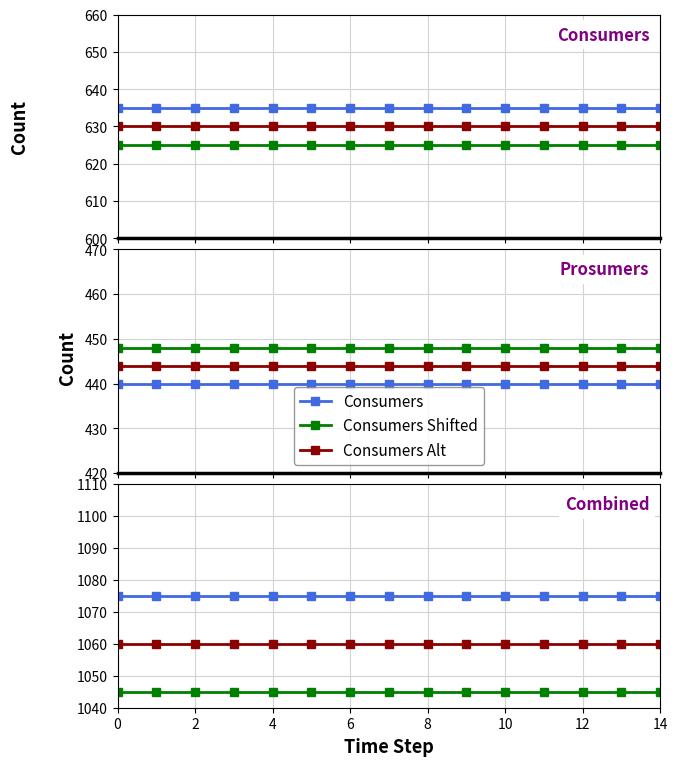

Is it true that Consumers Shifted equals 716 at 6?

False